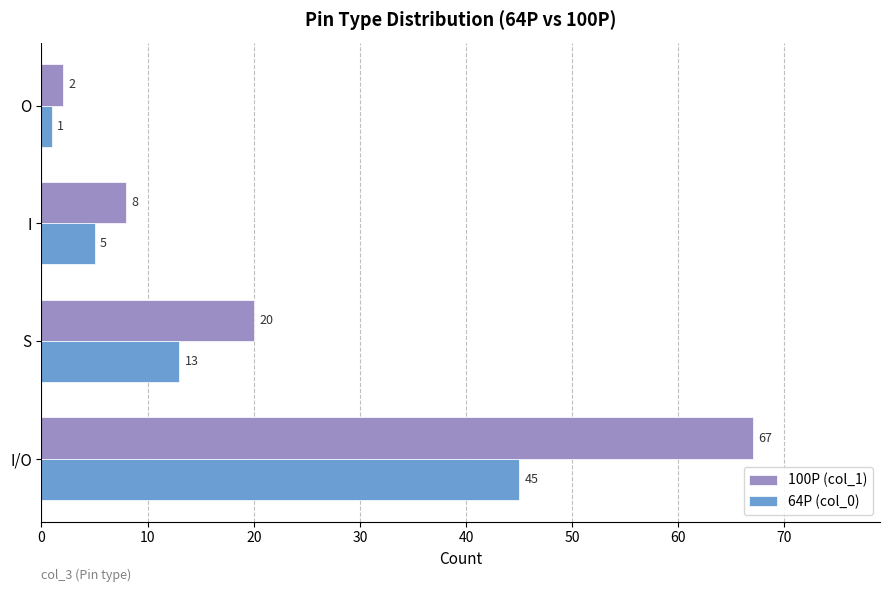

True or false: 100P (col_1) has a value of 2 at O.

True